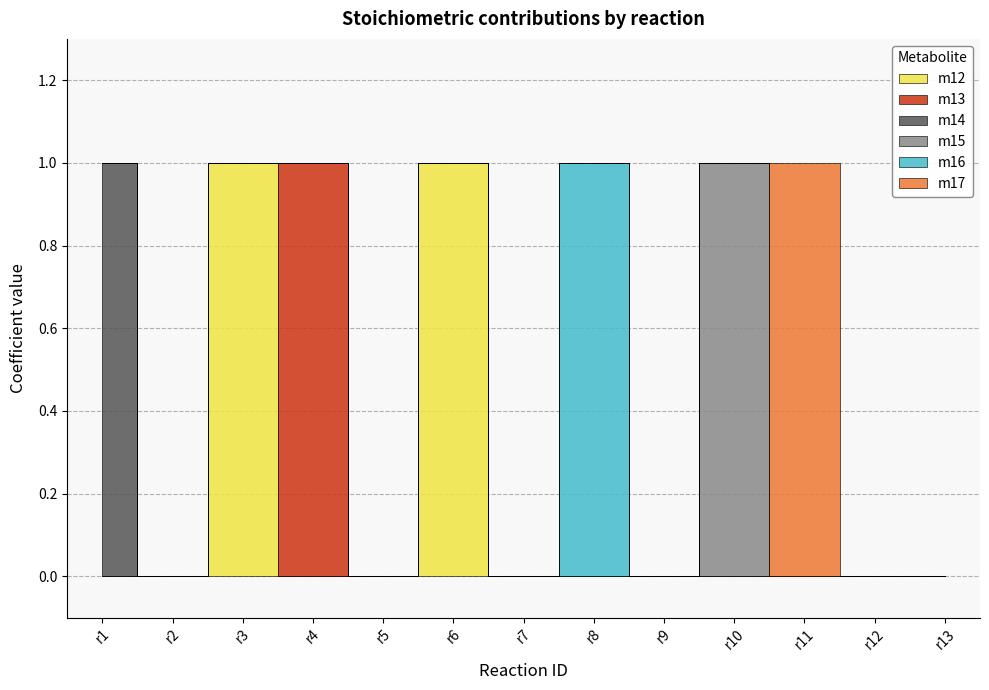

True or false: m17 and m14 intersect in this chart.

False